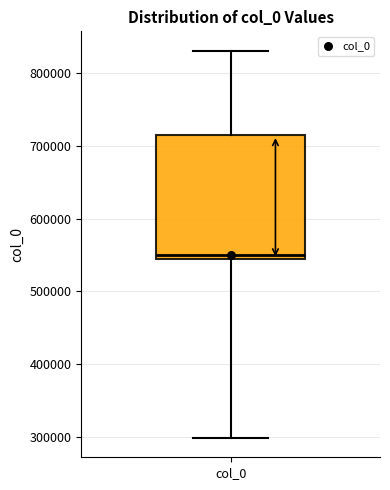

Transcribe this box plot: give where the median line is, the range the box spans, and where the two whiskers end, as read against the y-axis. The values are not printed on the chart, so give them approximately, as read against the axis.

median 550000, box 540000 to 710000, whiskers 300000 to 830000